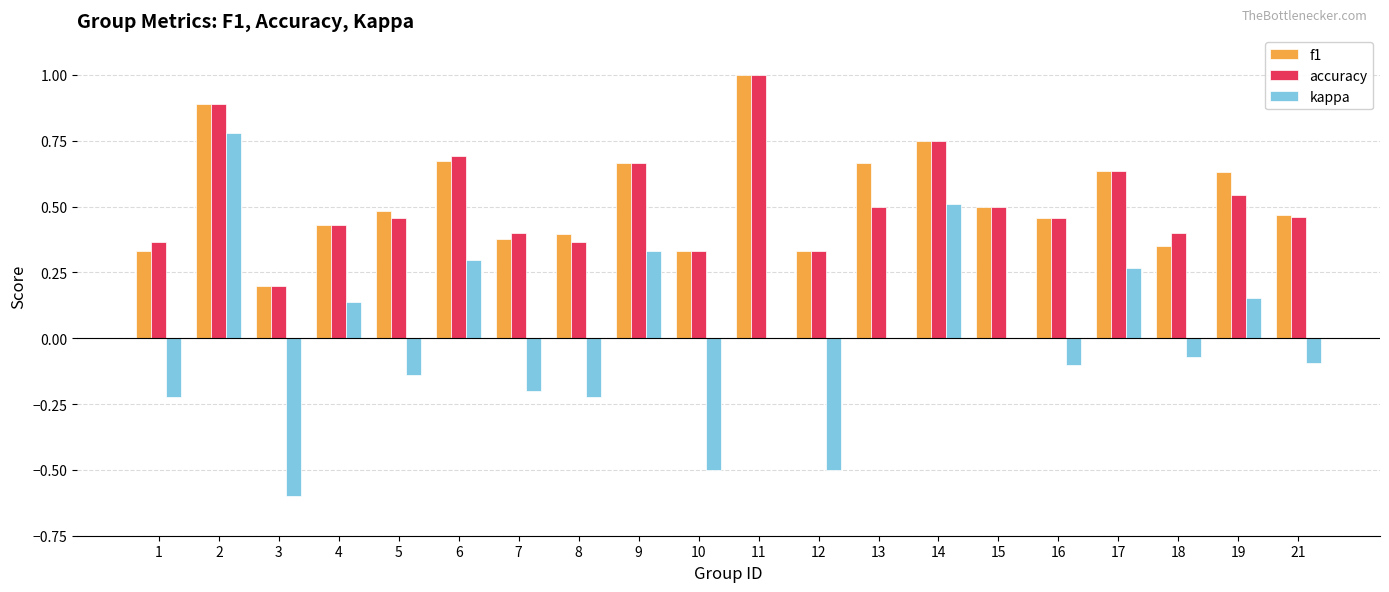

How many data points does each series have?

20